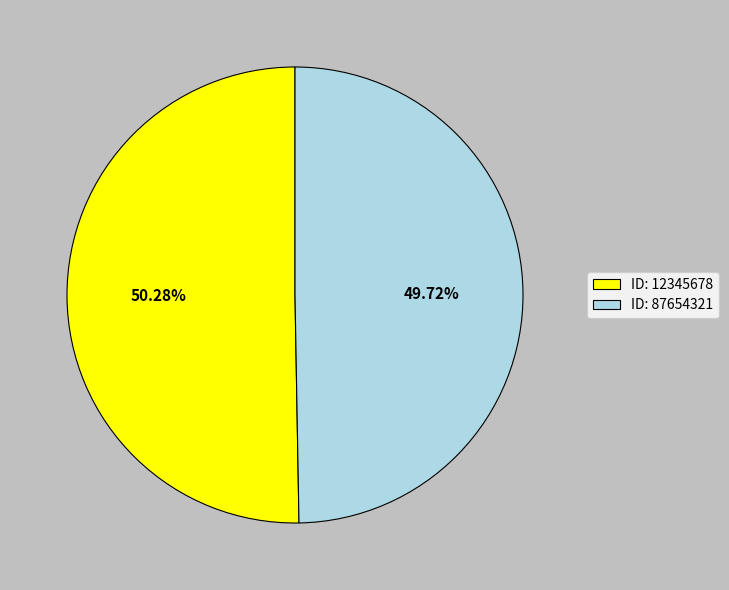

What is the smallest slice in the pie chart?

ID: 87654321